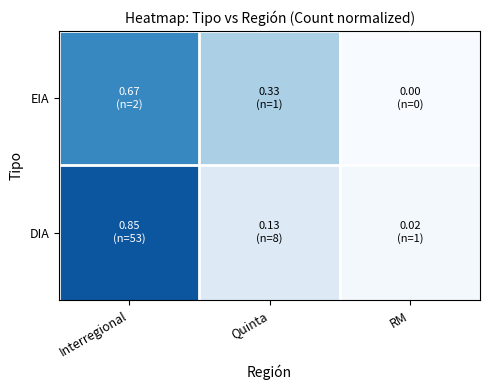

Which series has the widest spread of values?

DIA